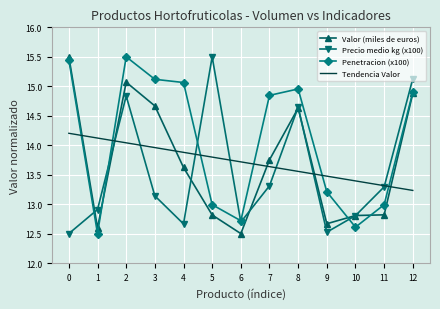

List the labels in order of Tendencia Valor value, smallest first.

12, 11, 10, 9, 8, 7, 6, 5, 4, 3, 2, 1, 0